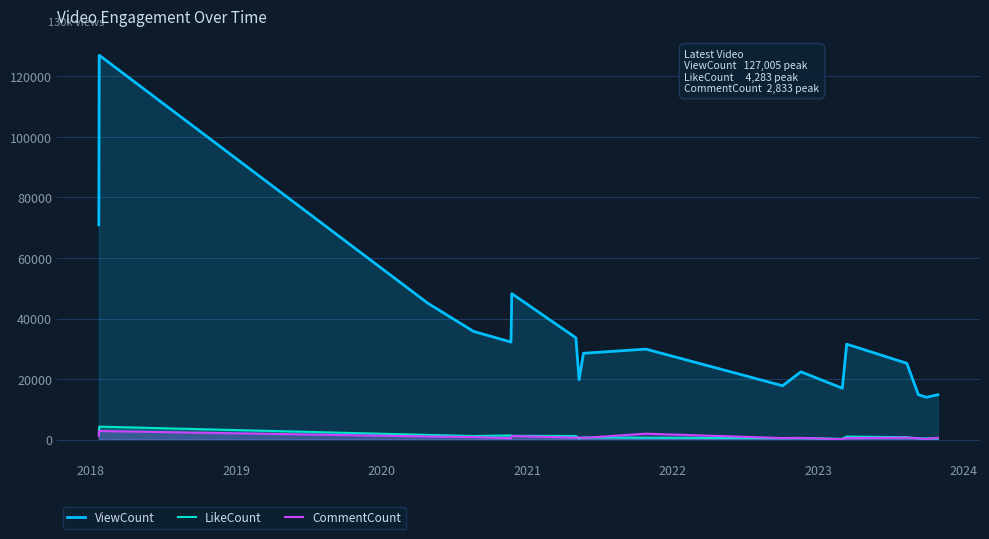

What is the highest value of the CommentCount series?

2833